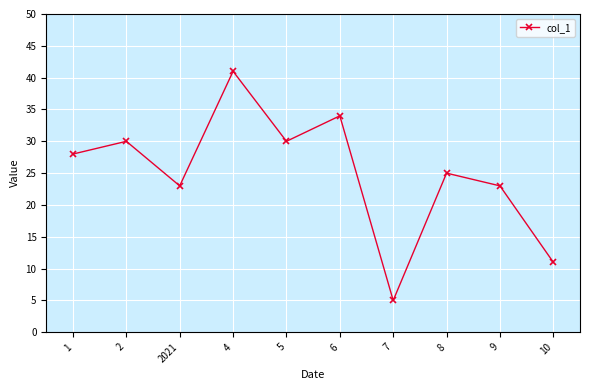

Read the value at 4, to the nearest 10.

40